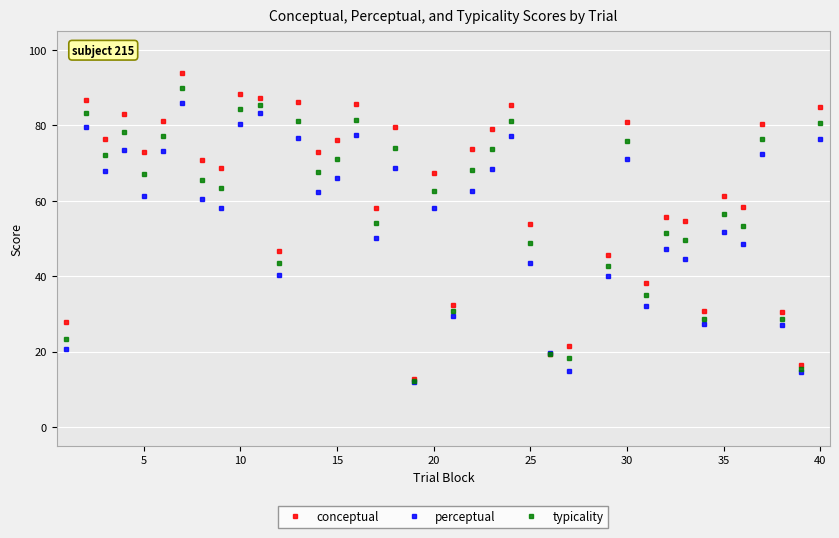

What is the greatest value displayed?

93.8